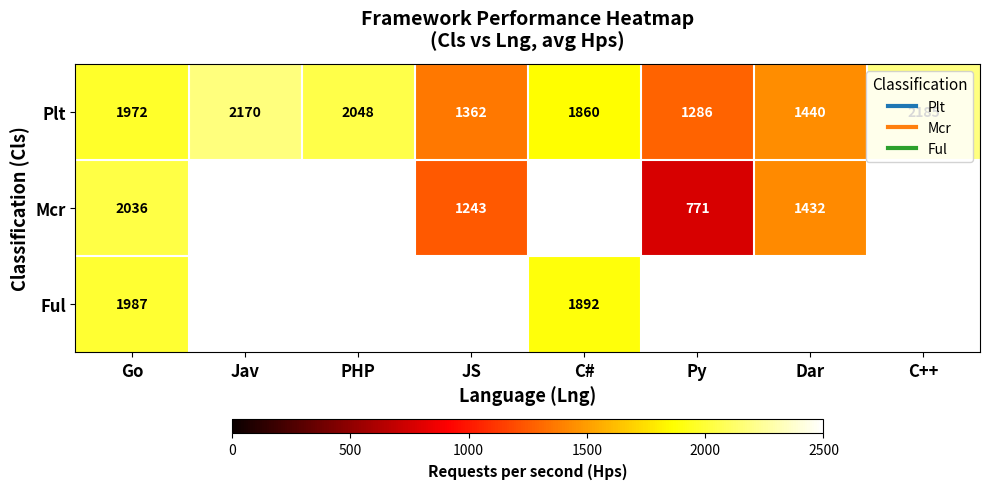

Which series has the largest total across all categories?

Plt